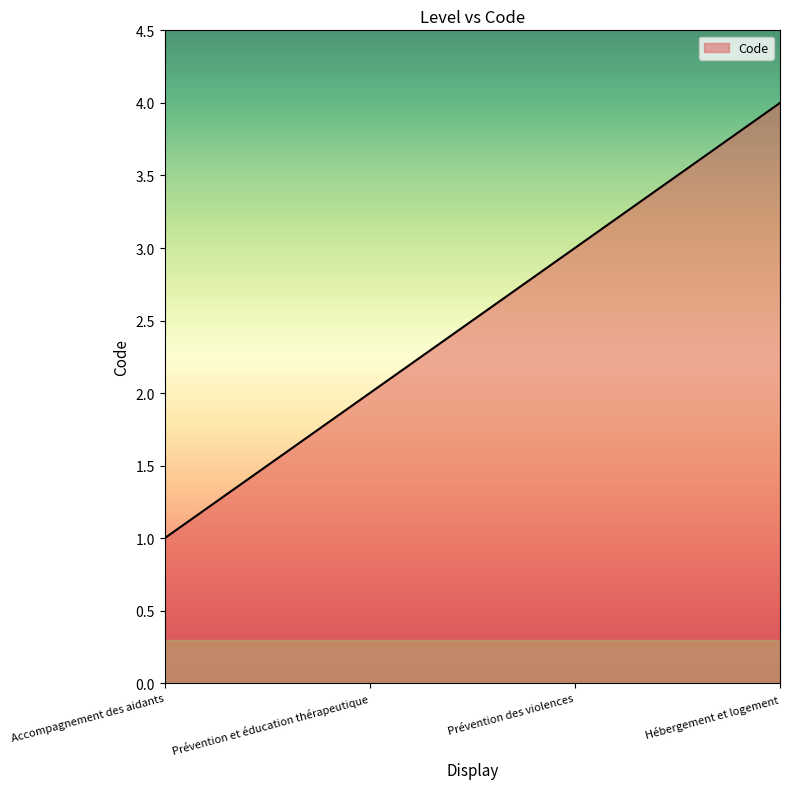

What is the difference between the maximum and minimum values?

3